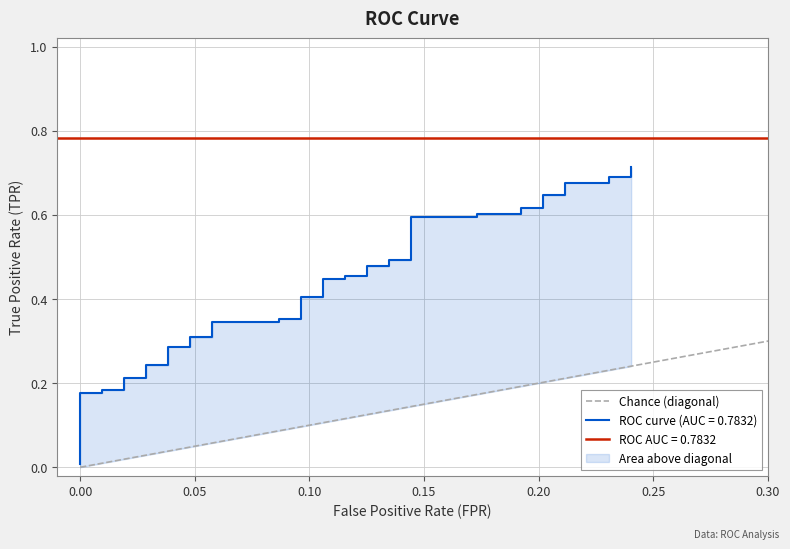

True or false: the data shows 0 at 0.00.

False